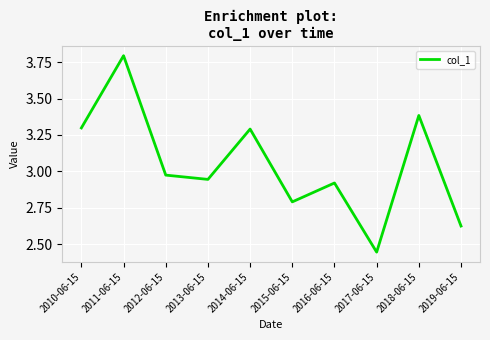

Read the value at 2014-06-15.

3.3